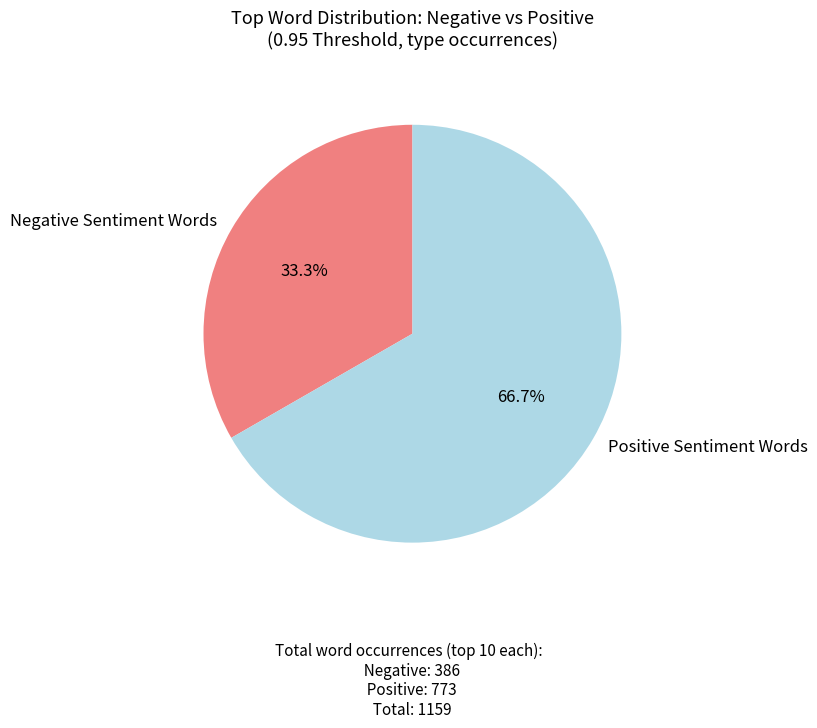

Does any single category account for the majority?

Yes